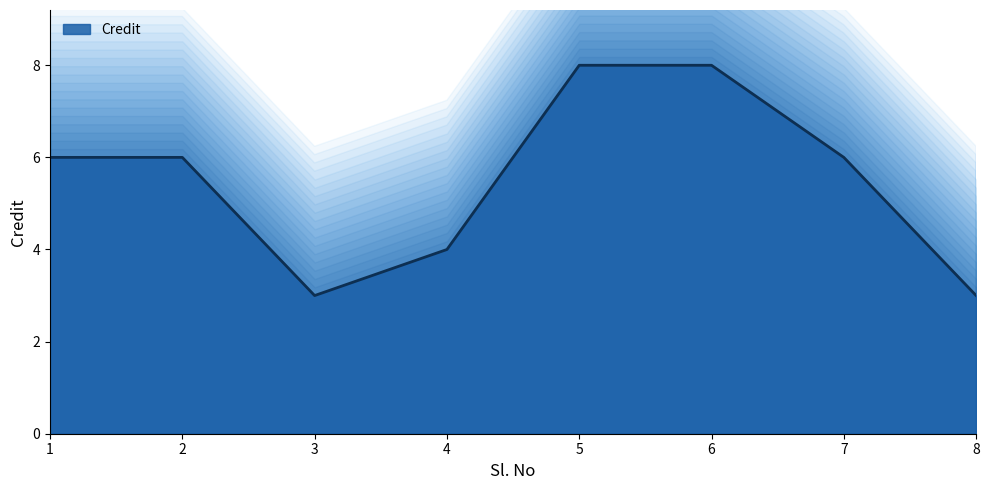

At which category does the chart reach its peak across all series?

5